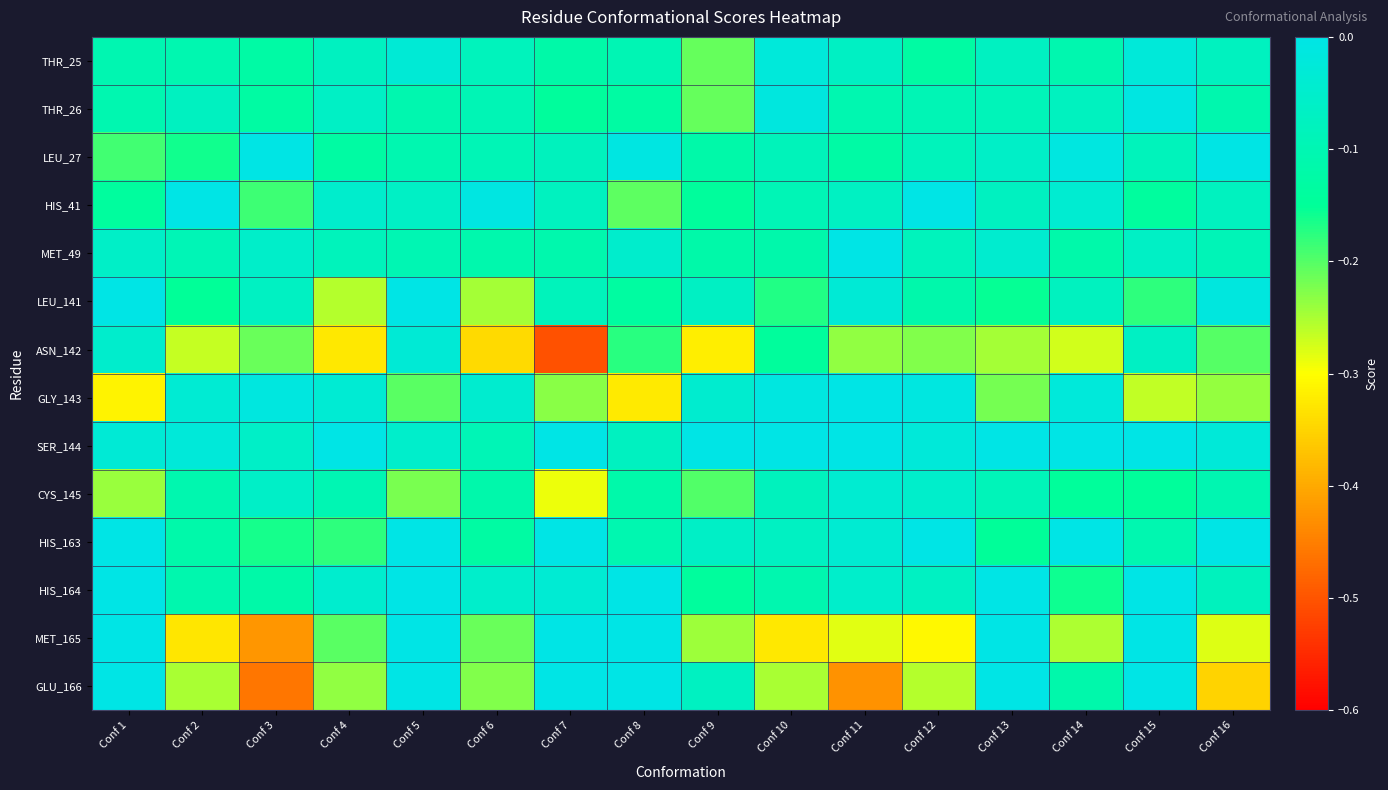

At which category does the chart reach its peak across all series?

Conf 1